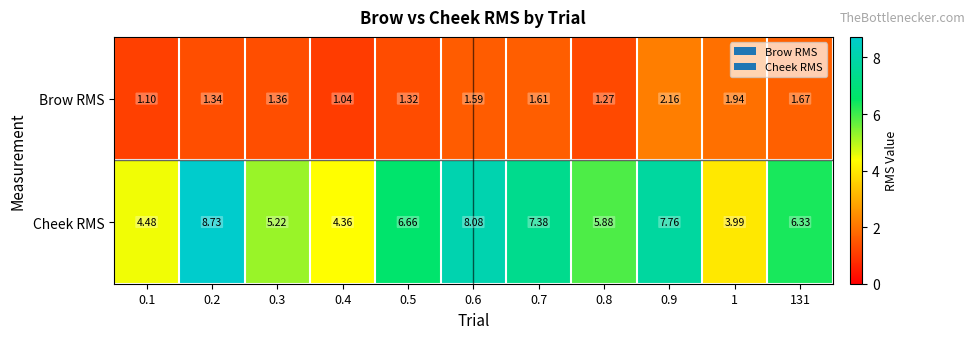

Between 0.9 and 131, which series saw the biggest shift?

Cheek RMS